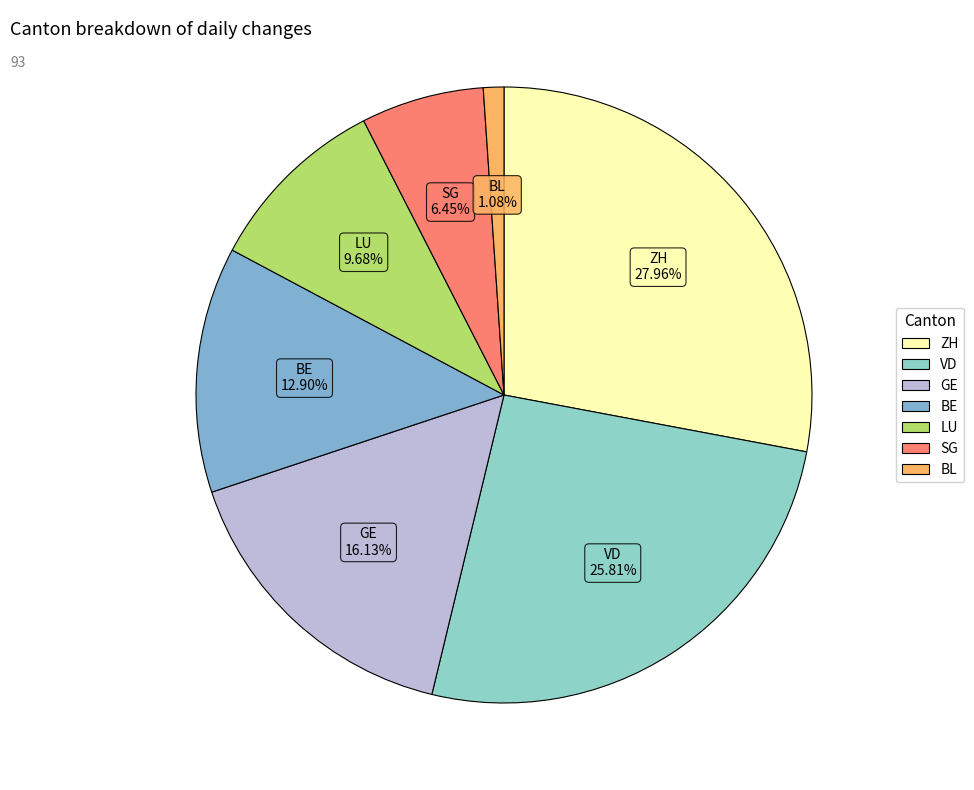

What is the ratio of the value at VD to the value at LU?

2.7